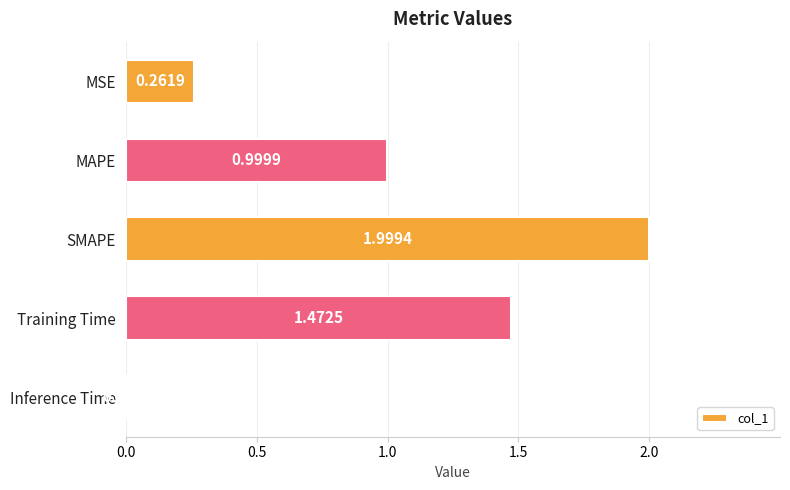

Which category has the lowest value across all series?

Inference Time